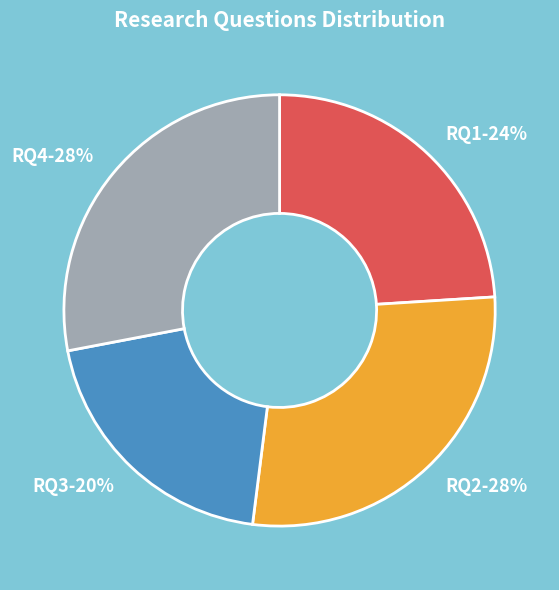

Count the number of slices in the pie.

4